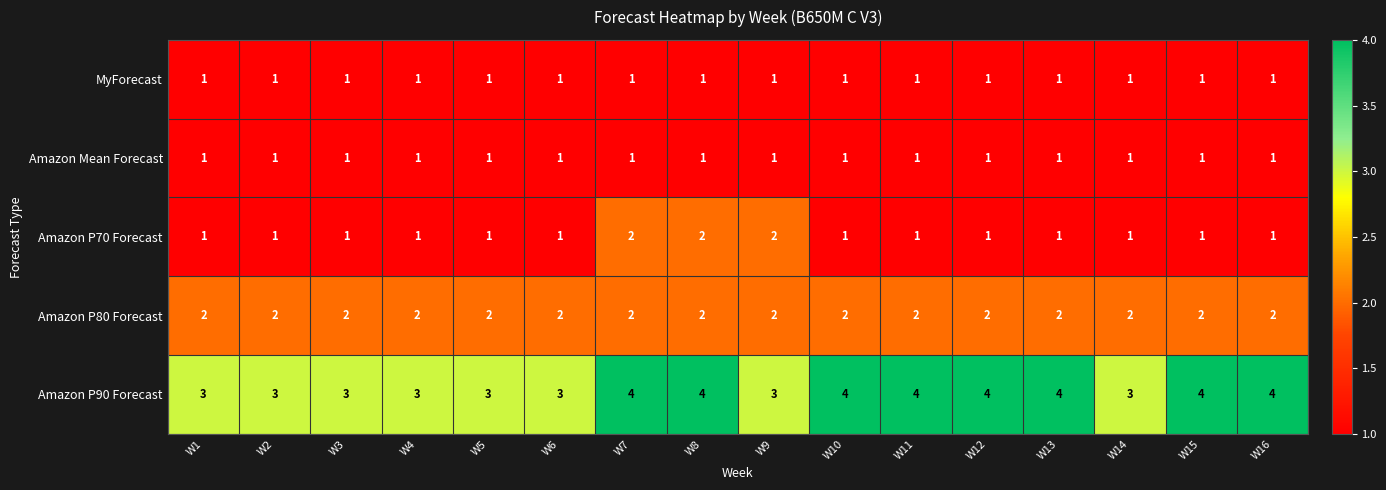

True or false: Amazon P70 Forecast has a value of 1 at W12.

True